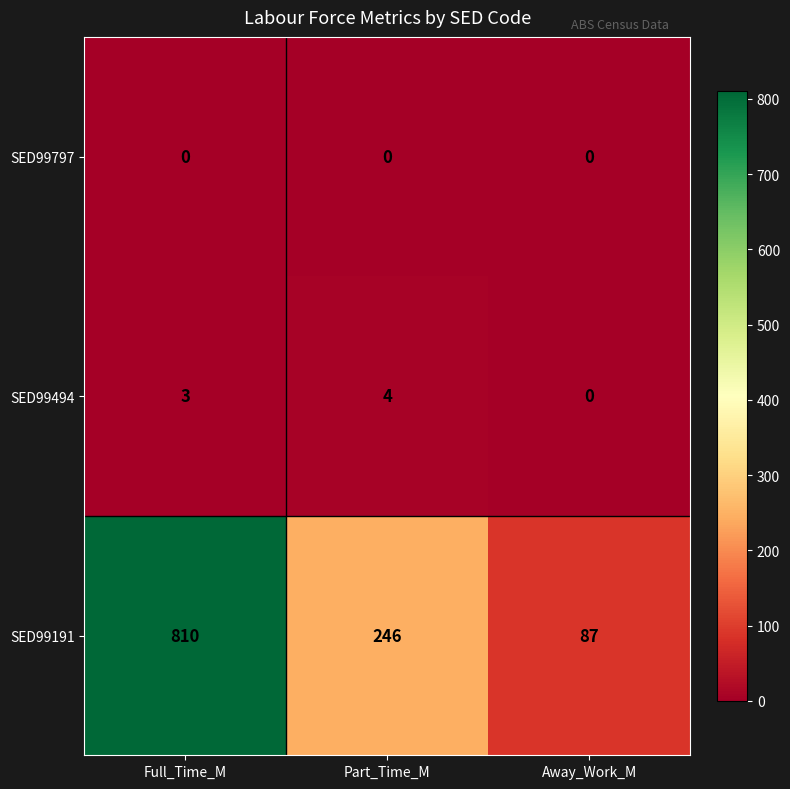

What is the maximum value shown in the chart?

810